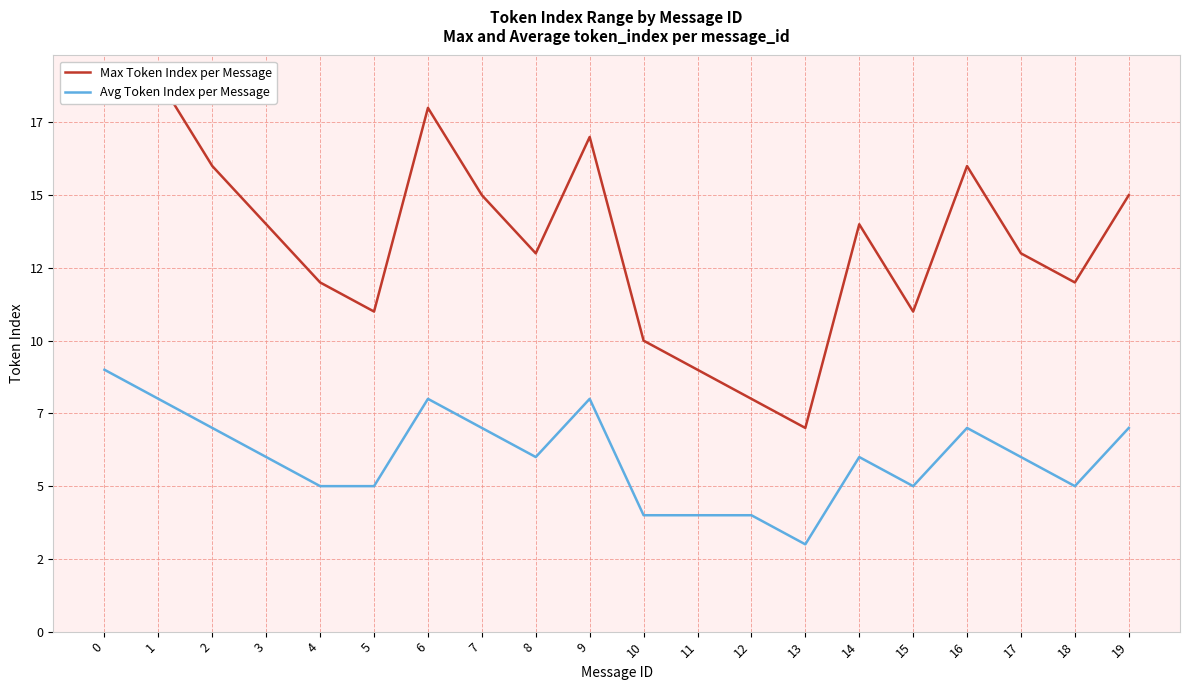

What is the value of the Avg Token Index per Message point at the 20th from the left?

7